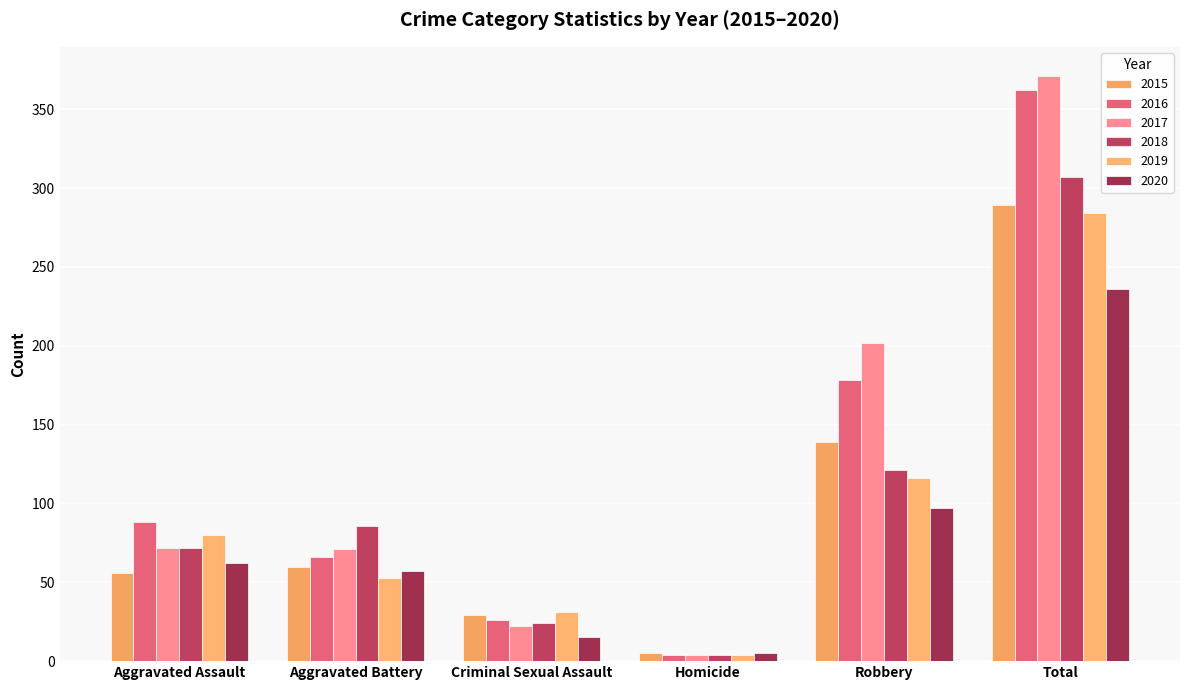

Reading right to left, what are all the values shown in this chart?

2015: 289	139	5	29	60	56
2016: 362	178	4	26	66	88
2017: 371	202	4	22	71	72
2018: 307	121	4	24	86	72
2019: 284	116	4	31	53	80
2020: 236	97	5	15	57	62